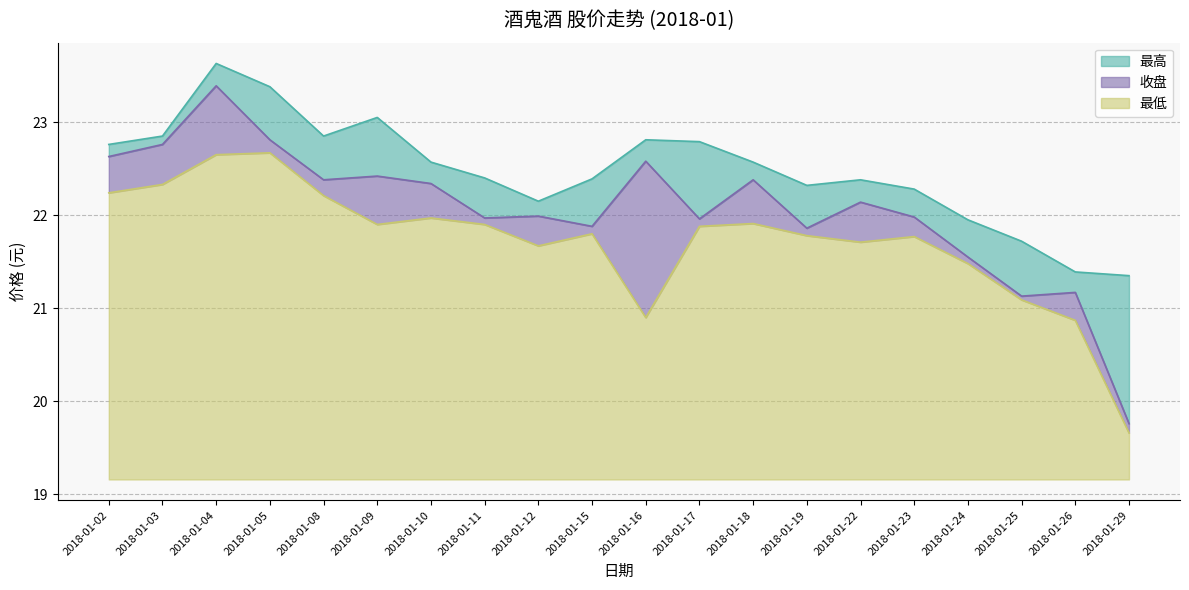

In 最高, how many points are higher than both neighbors (excluding endpoints)?

4